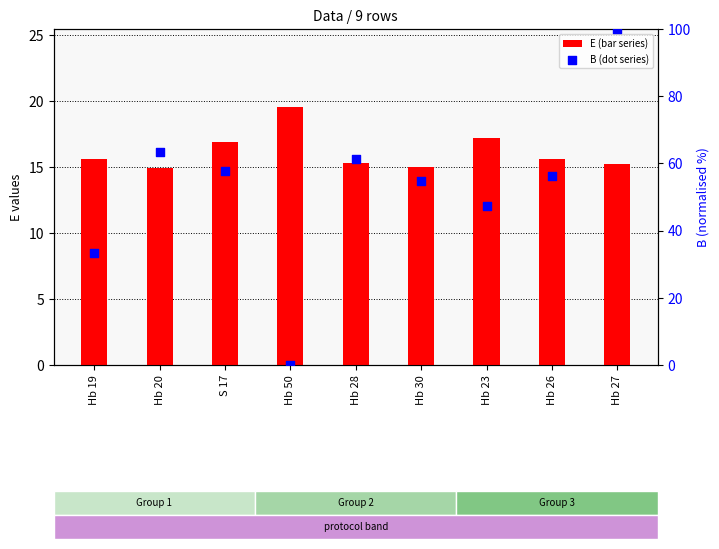

What is the total value across all series at Hb 27?

115.2